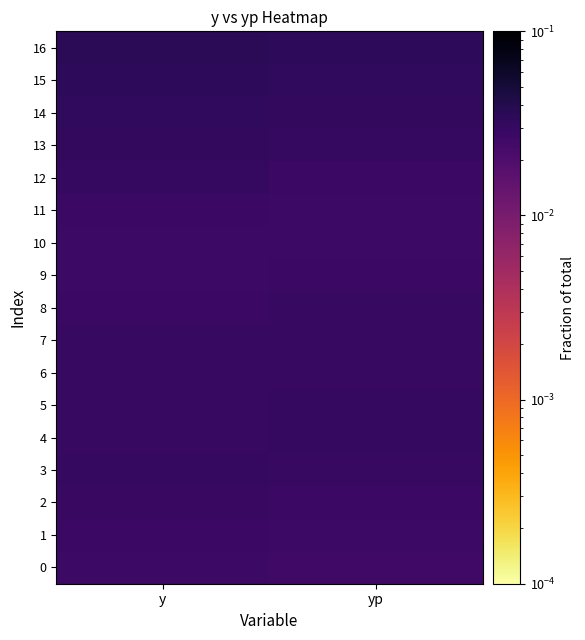

How many series are shown in this chart?

17